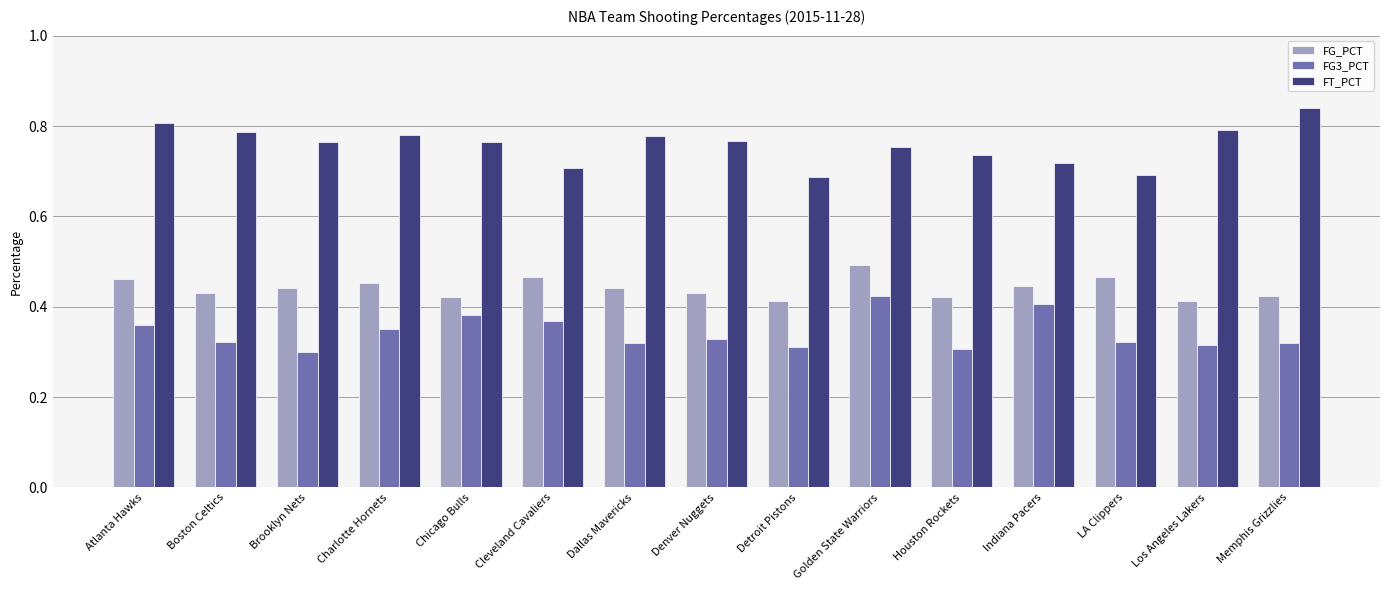

What is the sum of all FG_PCT values?

6.6